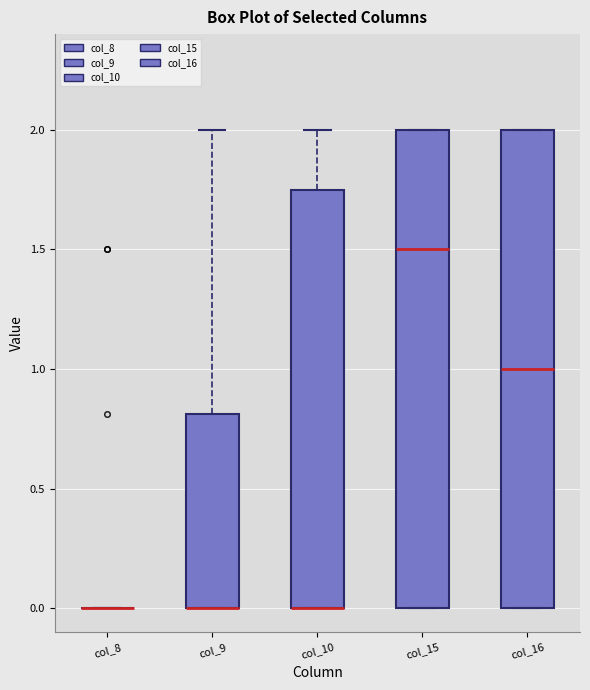

Where does the median line of the box for col_16 sit on the y-axis? The values are not printed on the chart, so give them approximately, as read against the axis.

1.00